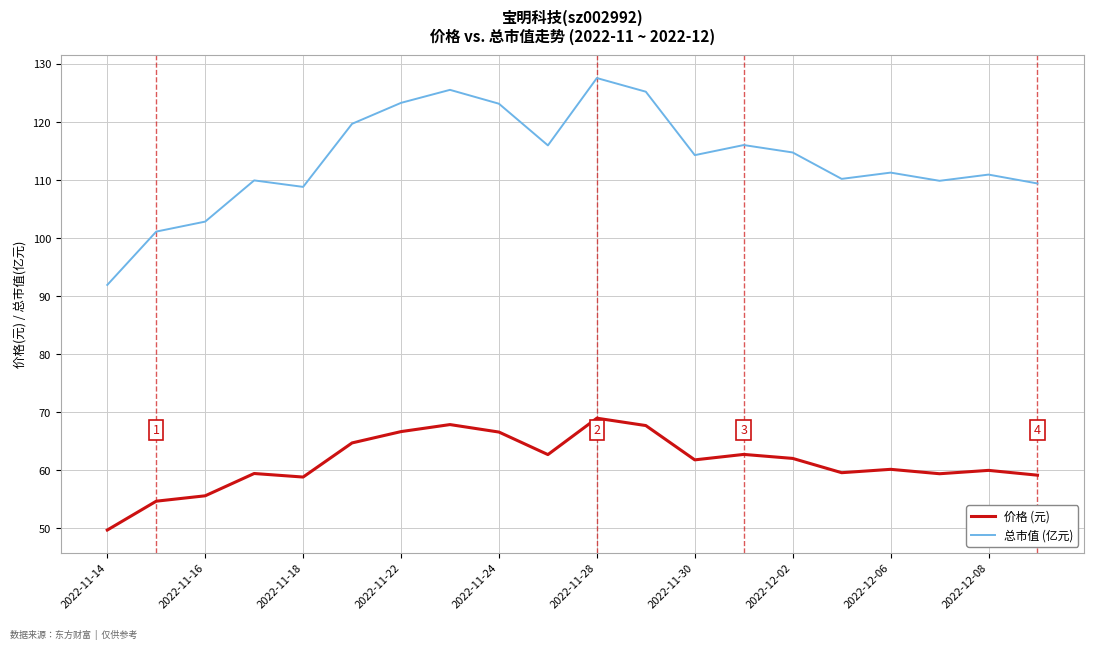

What is the difference between the maximum and minimum values in the 价格 (元) series?

19.3